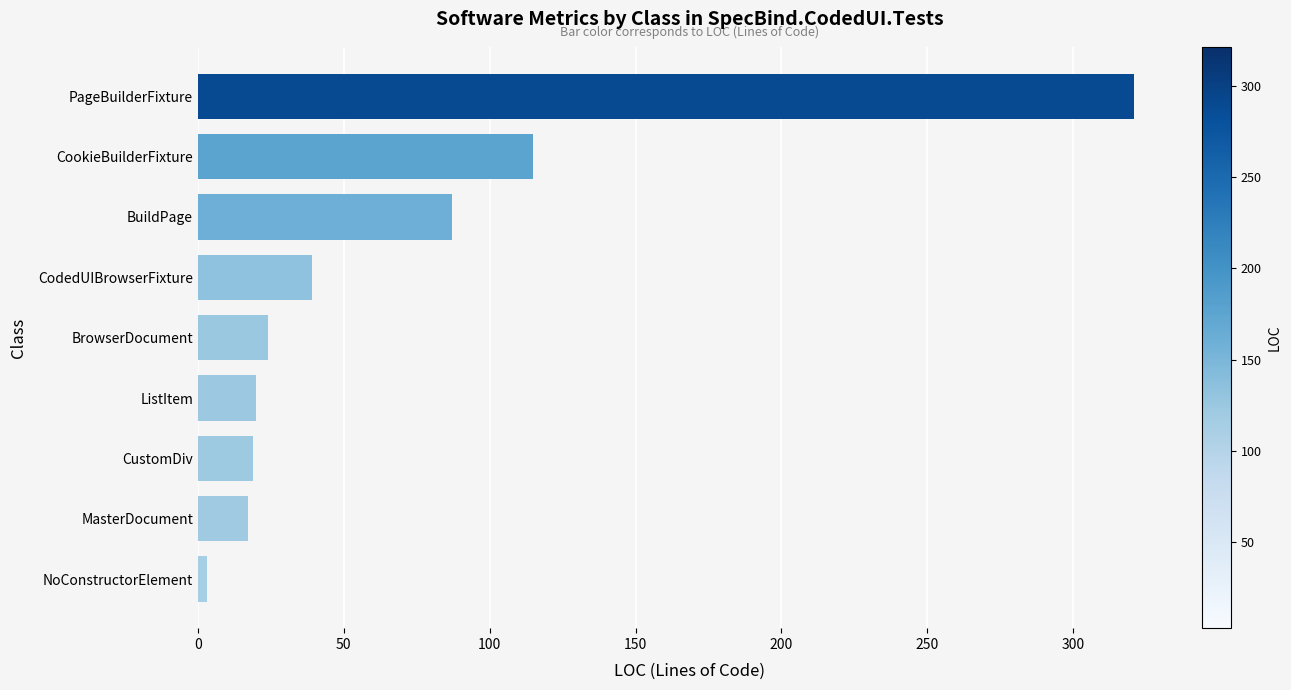

At which category does the chart reach its minimum across all series?

NoConstructorElement